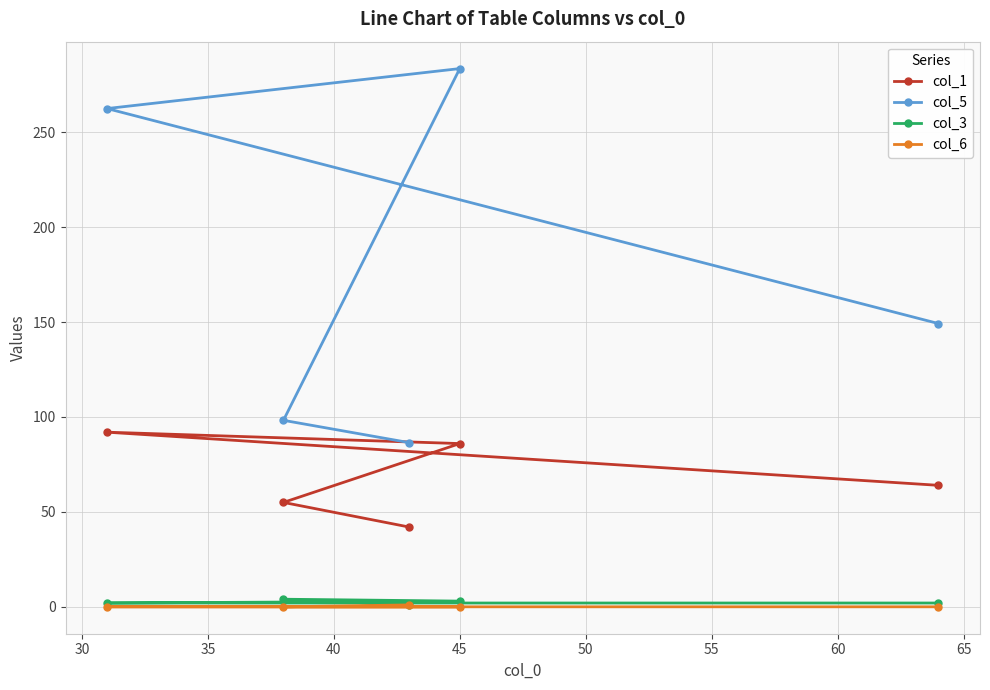

Is this an area chart (filled region under the line)?

No